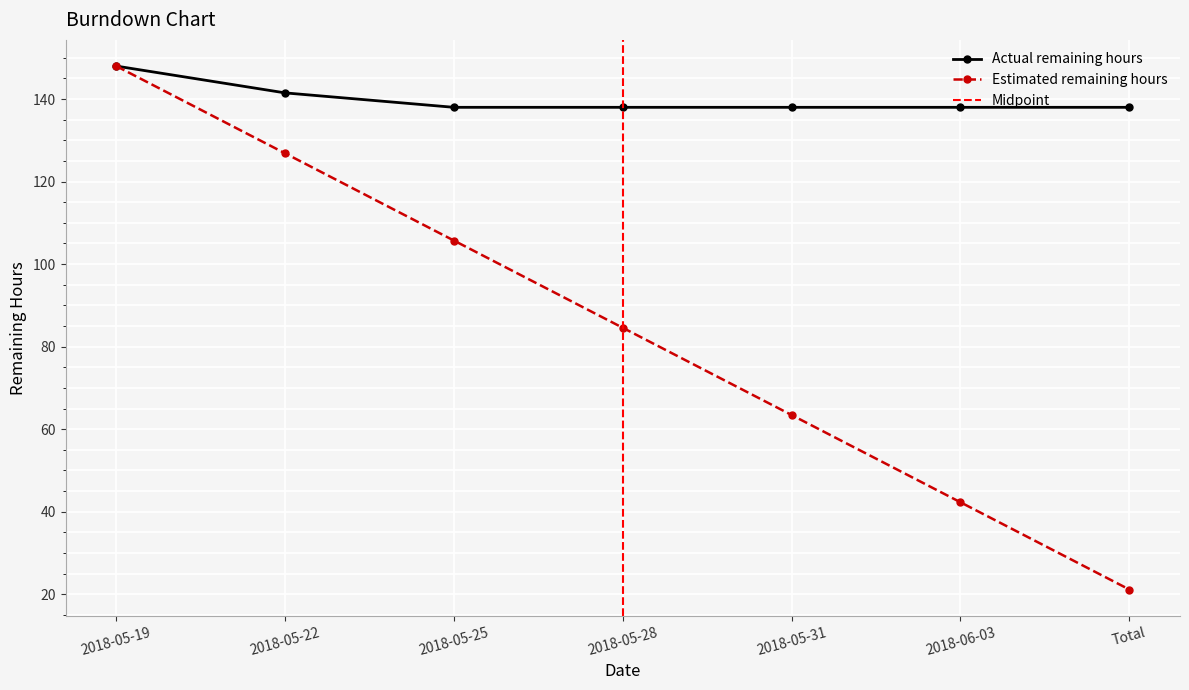

What is the maximum value shown in the chart?

148.0